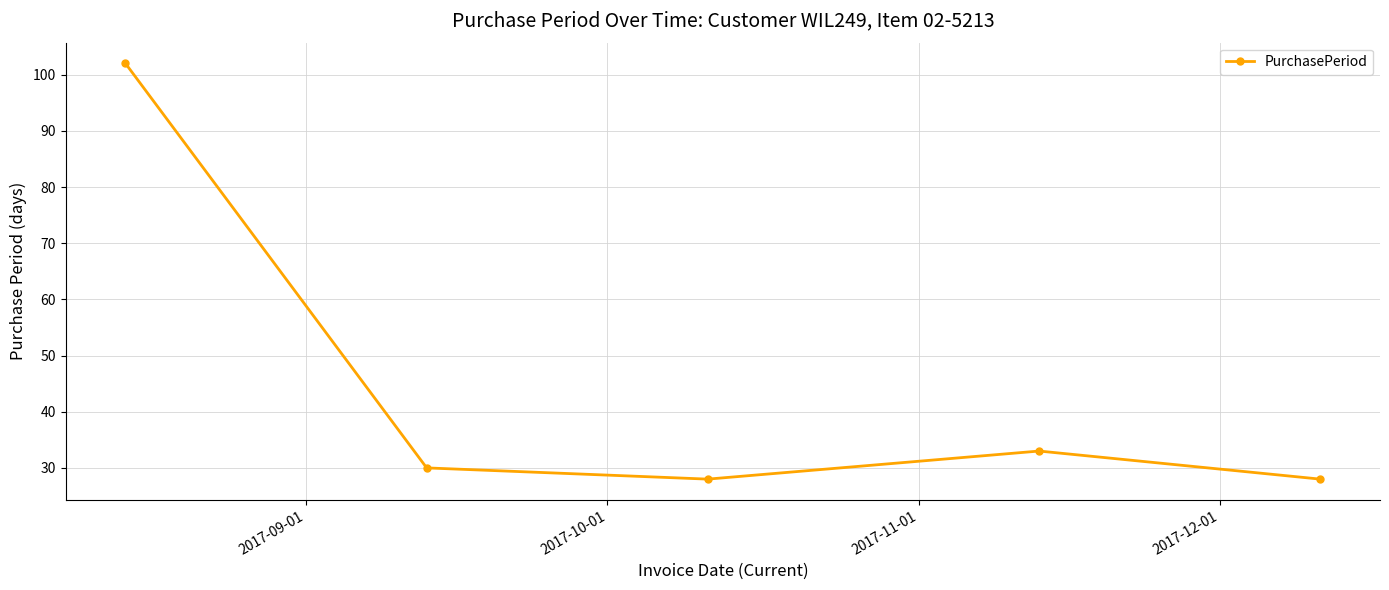

True or false: the data has more than 0 interior local peaks.

True